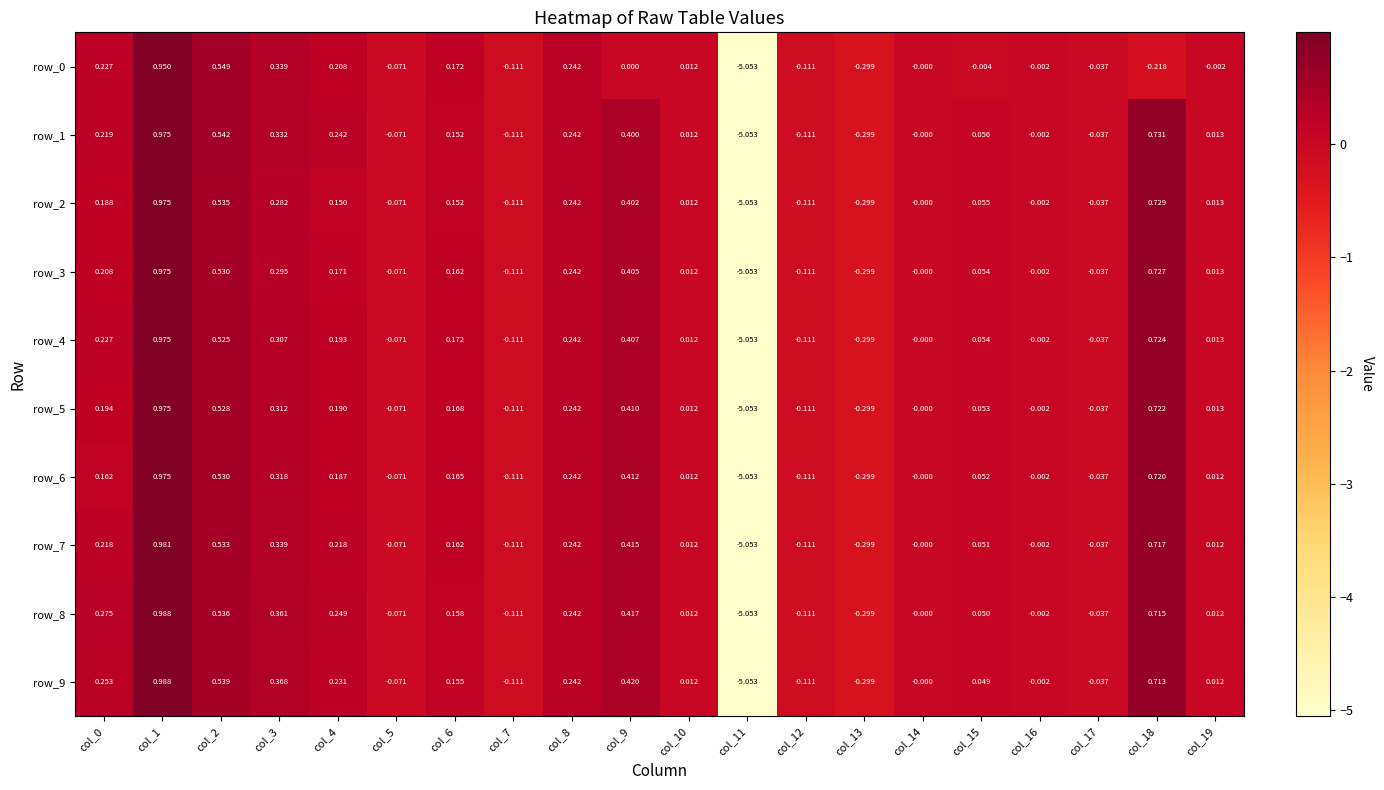

Is the value of row_1 at col_16 greater than the value of row_6 at col_6?

No